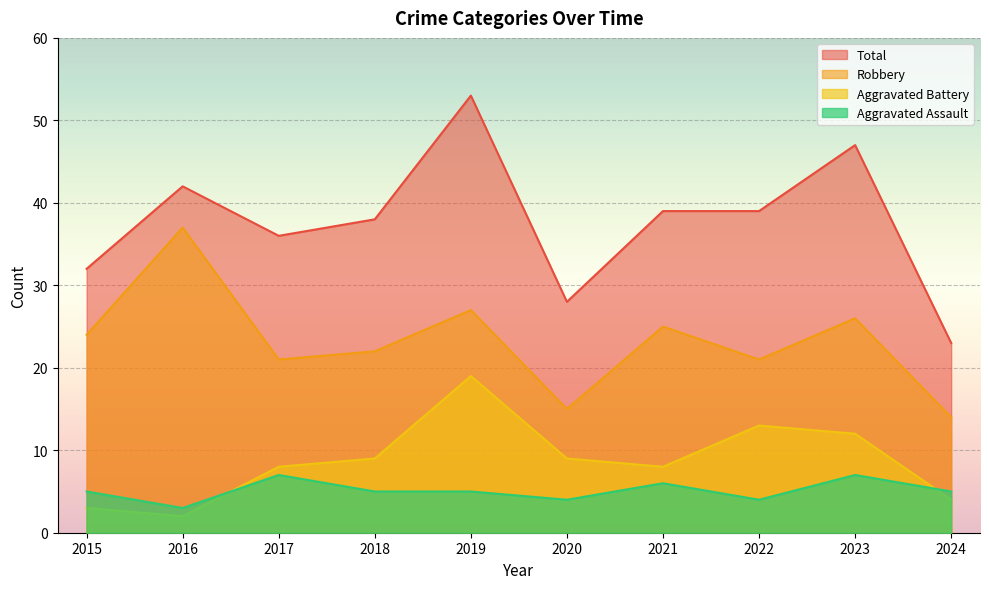

Is the value of Total at 2024 greater than the value of Robbery at 2020?

Yes